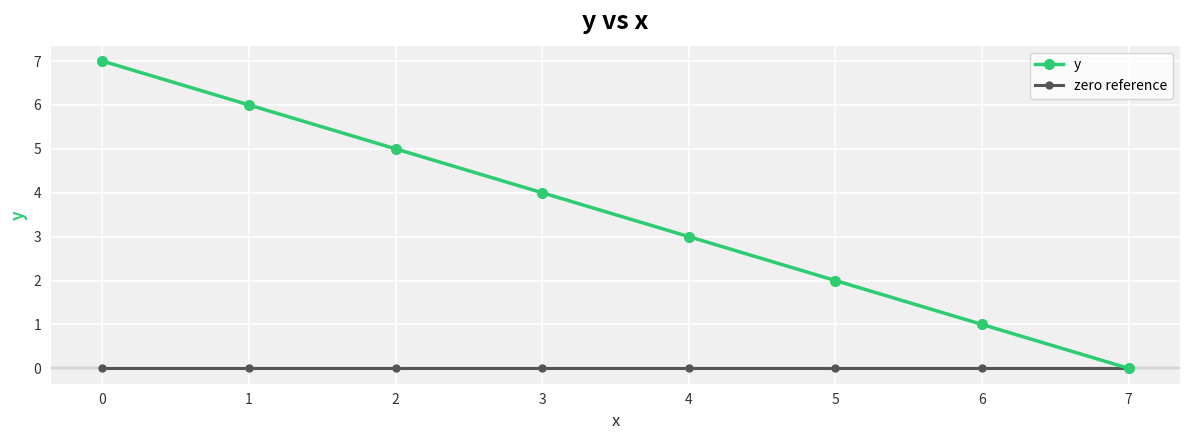

Reading left to right, transcribe all the data shown in this chart.

y: 7	6	5	4	3	2	1	0
zero reference: 0	0	0	0	0	0	0	0